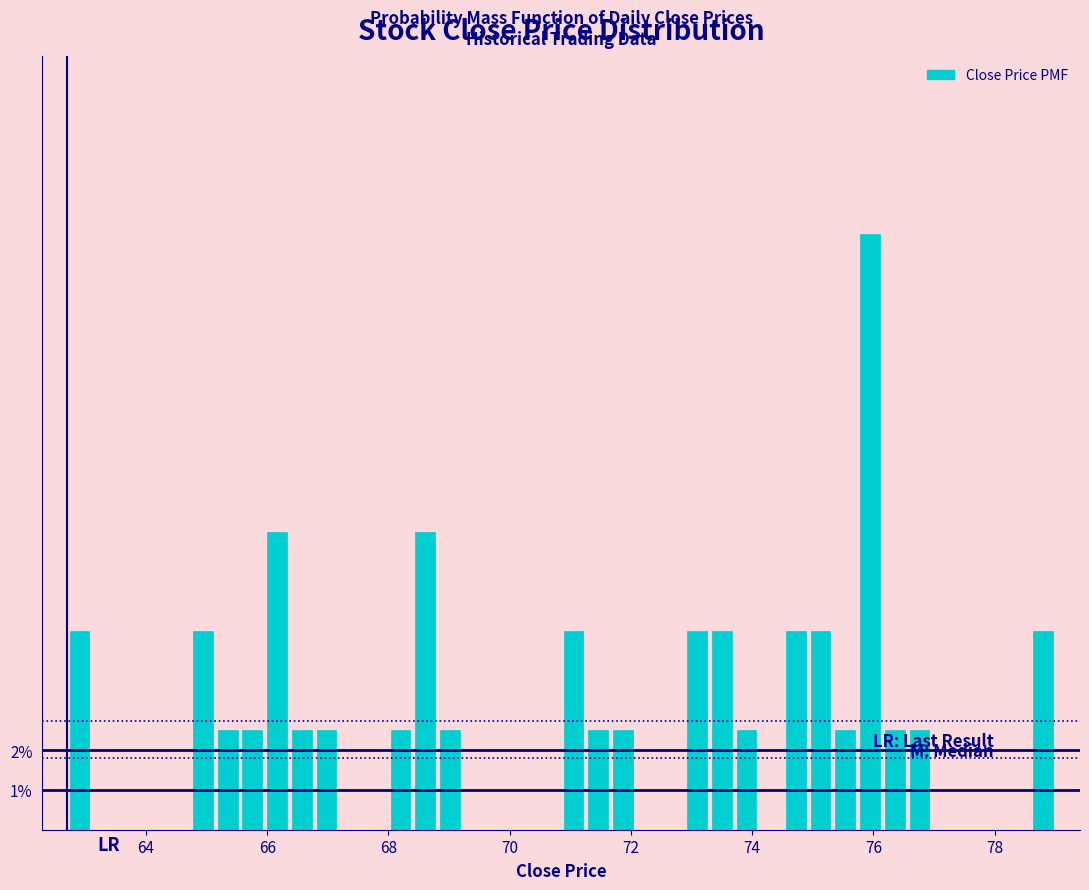

Read against the x-axis, roughly where is the centre of the tallest bar?

76.0